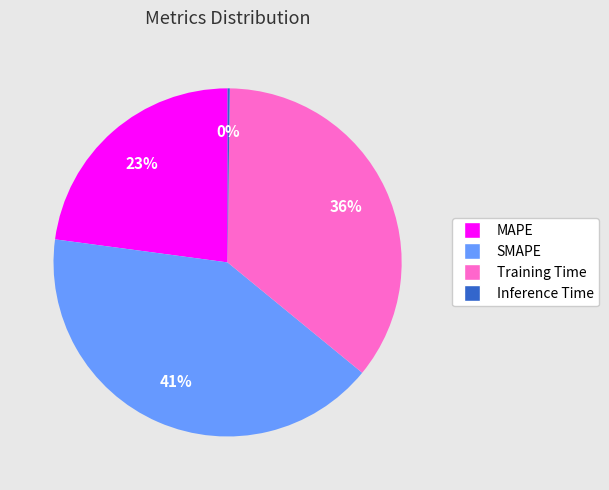

Is the sum of MAPE and SMAPE greater than half?

Yes